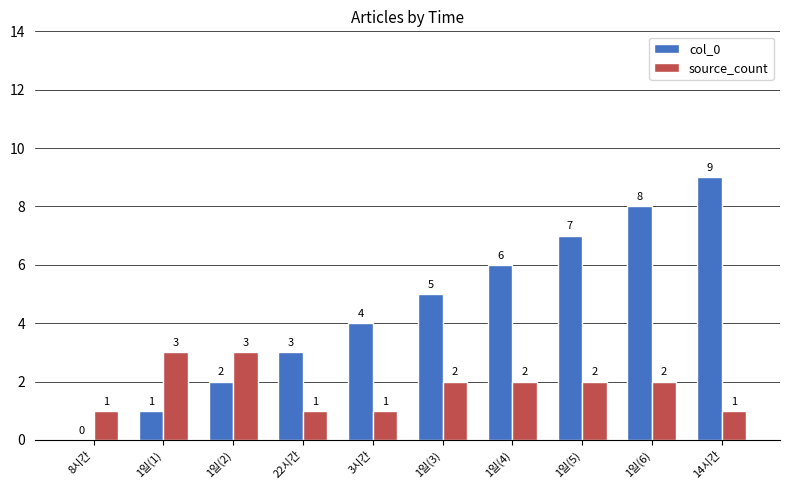

The value of source_count at 1일(3) is 1. True or false?

False